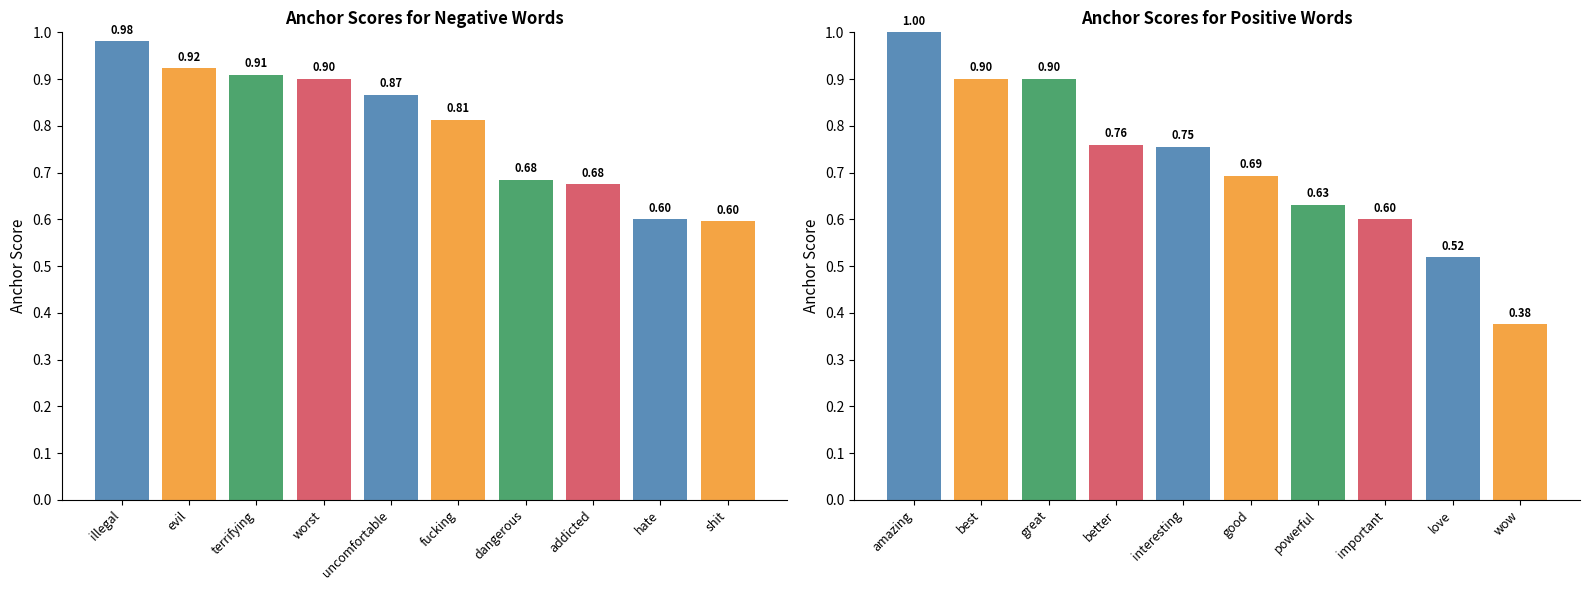

At how many categories does at least one series exceed 0?

10